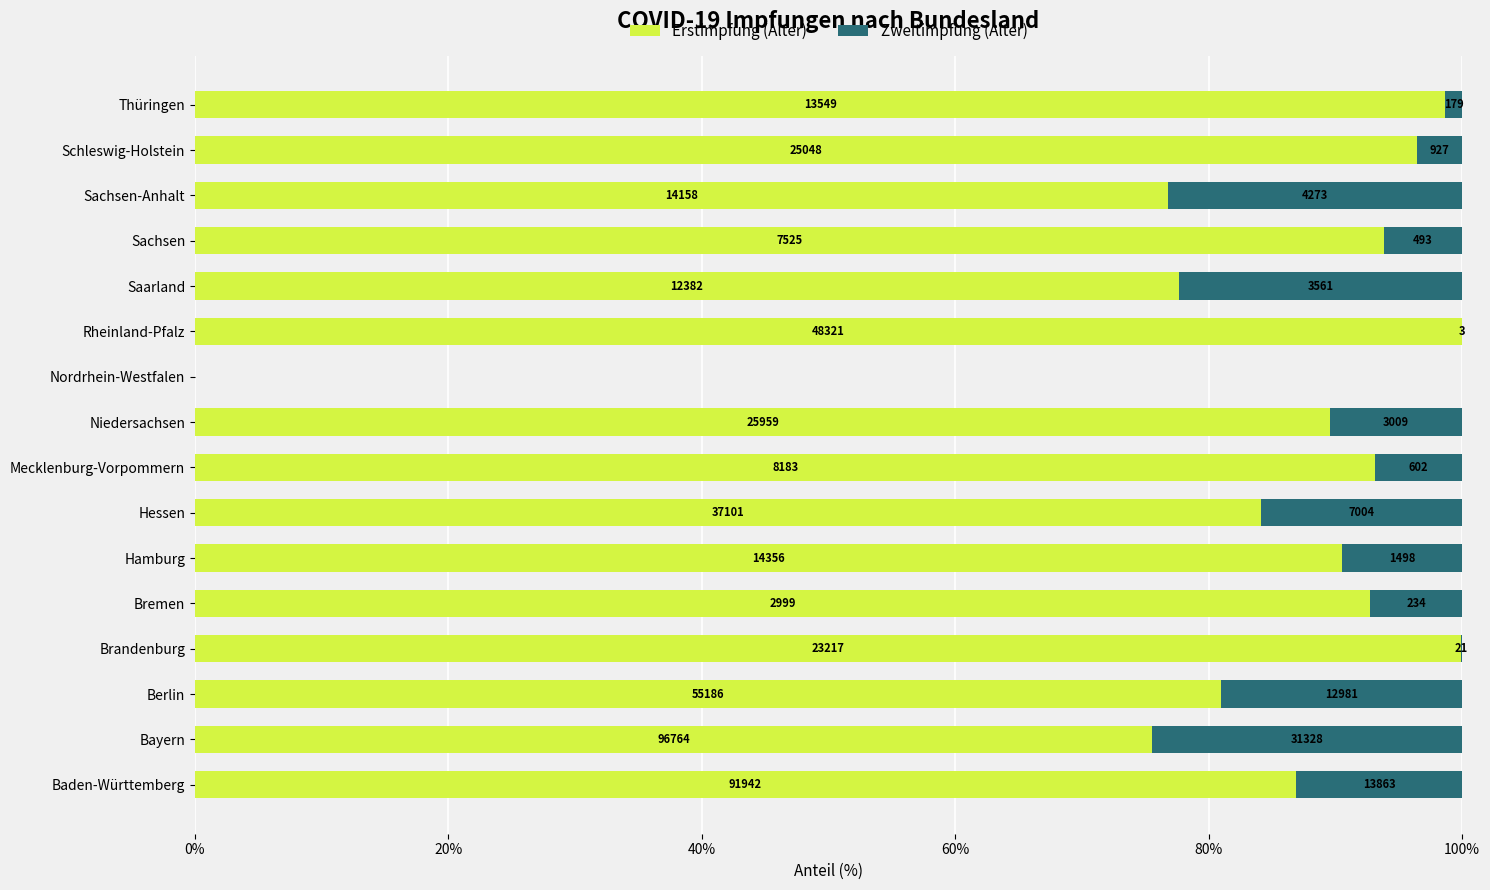

What is the maximum value for Erstimpfung (Alter)?

1.0